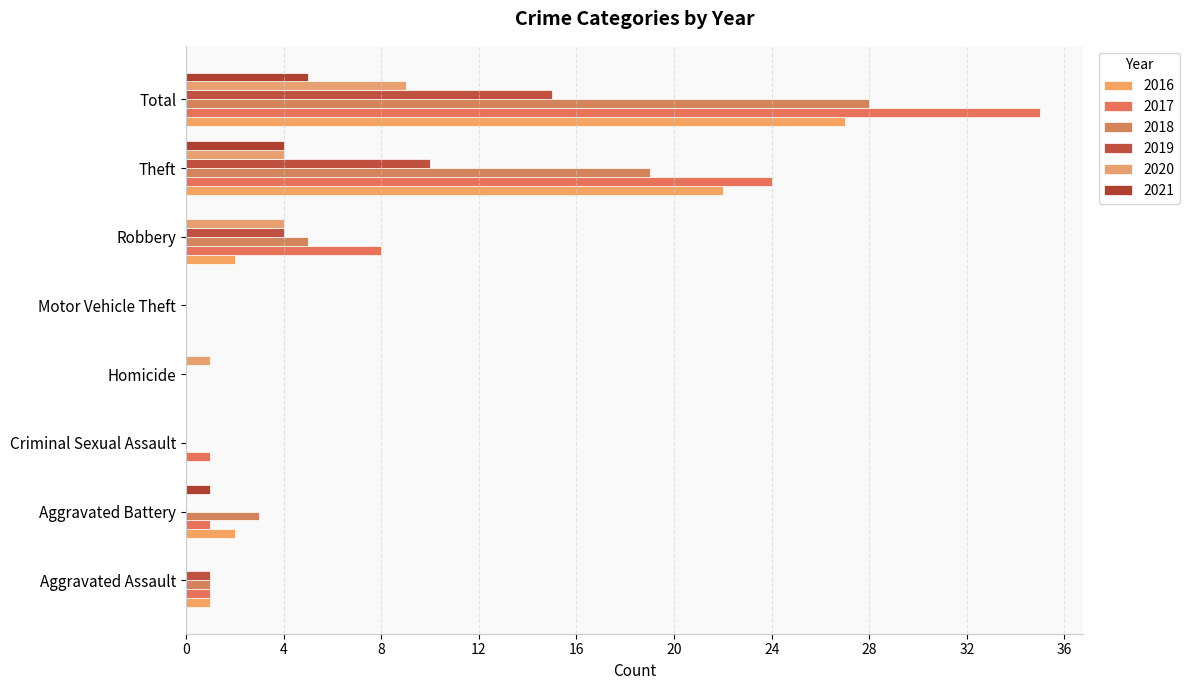

Reading left to right, list all the values displayed in this chart.

2016: 1	2	0	0	0	2	22	27
2017: 1	1	1	0	0	8	24	35
2018: 1	3	0	0	0	5	19	28
2019: 1	0	0	0	0	4	10	15
2020: 0	0	0	1	0	4	4	9
2021: 0	1	0	0	0	0	4	5